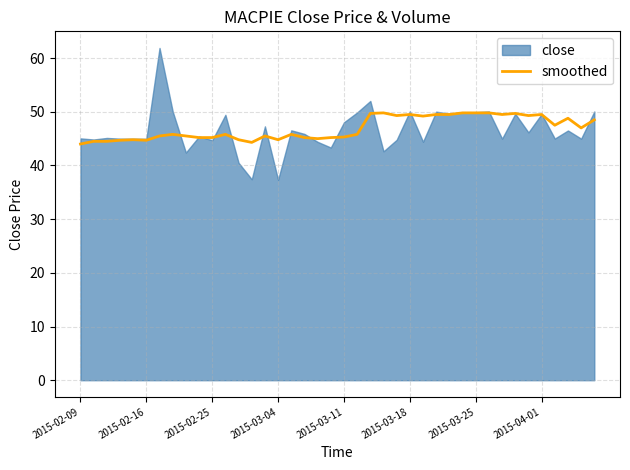

What is the minimum value for smoothed?

44.0